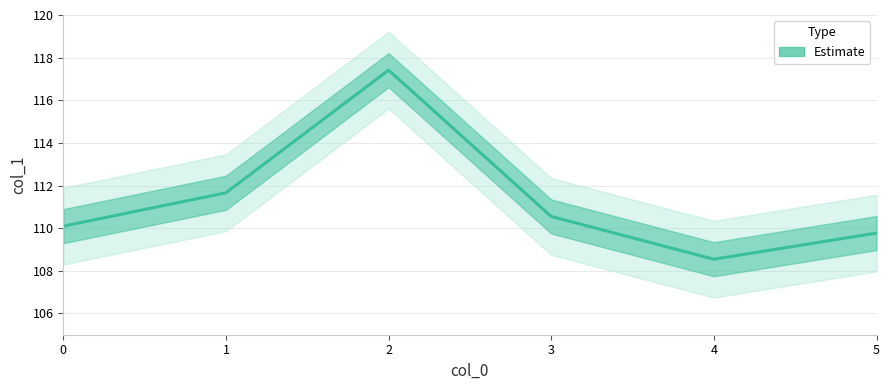

What is the sum of all values?

668.0